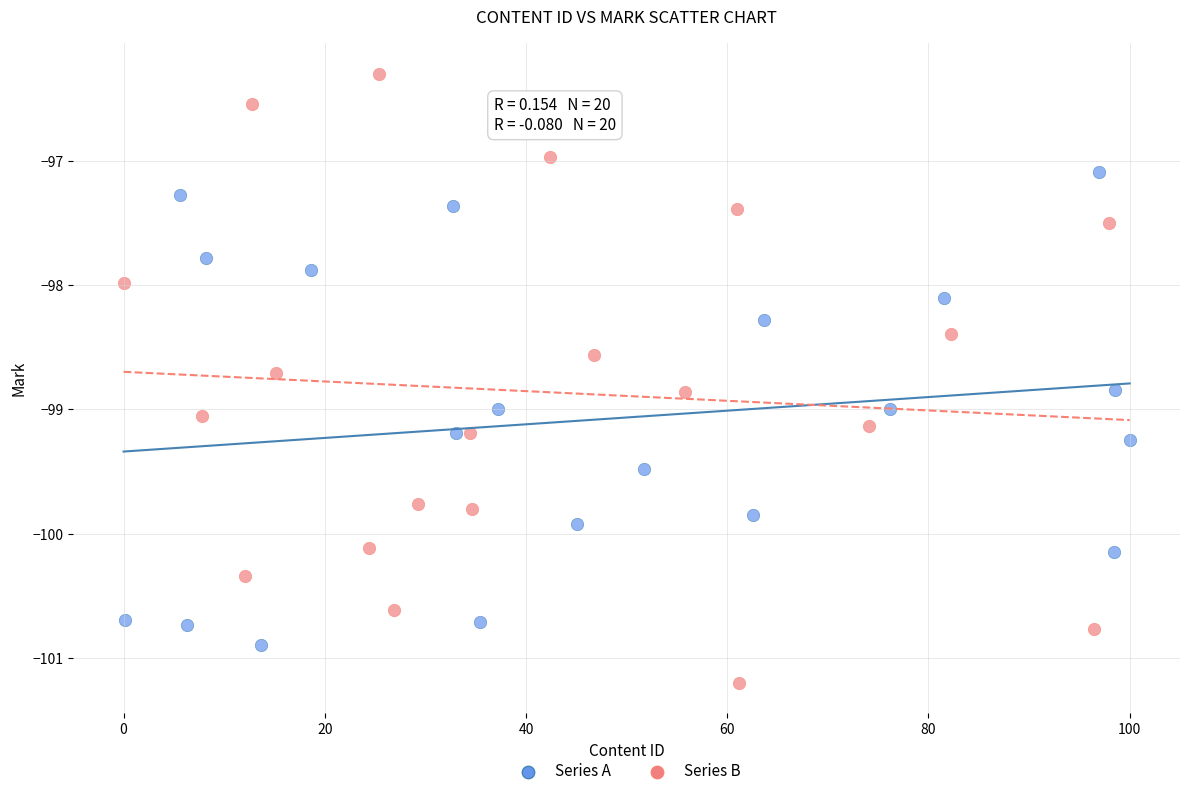

Which series has the largest Y range (max minus min)?

Series B